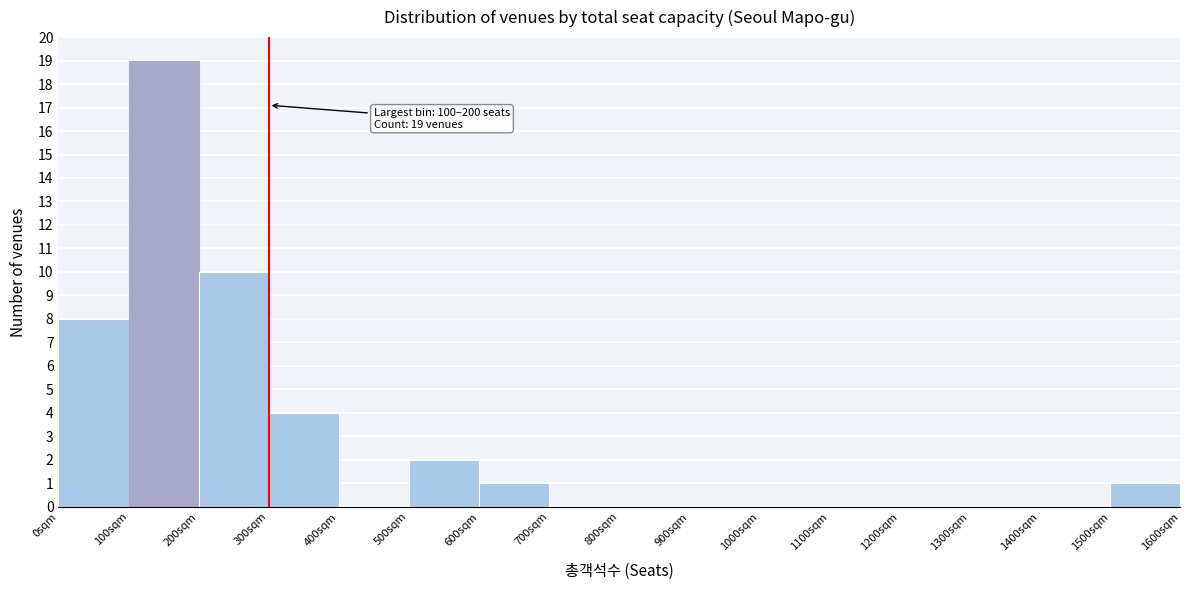

Which range on the x-axis has the tallest bar?

100 to 200